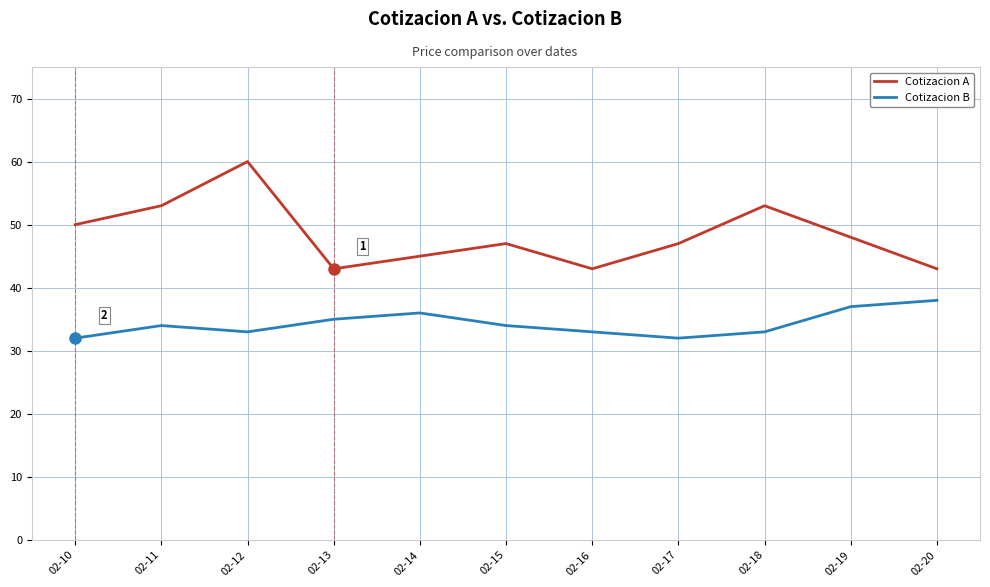

True or false: Cotizacion B and Cotizacion A cross at least once.

False